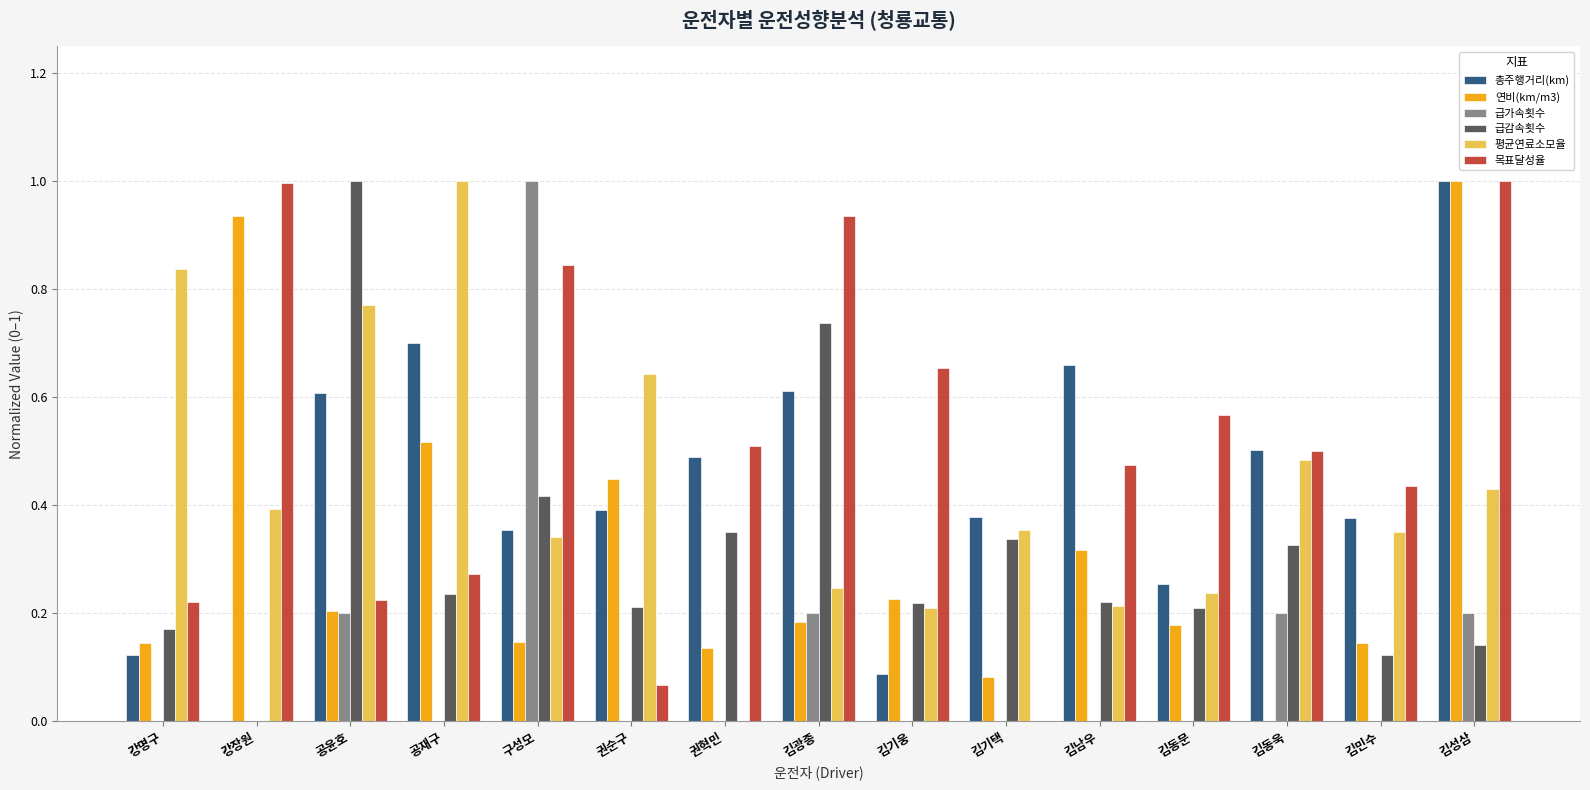

At which label does 연비(km/m3) reach its peak?

김성삼